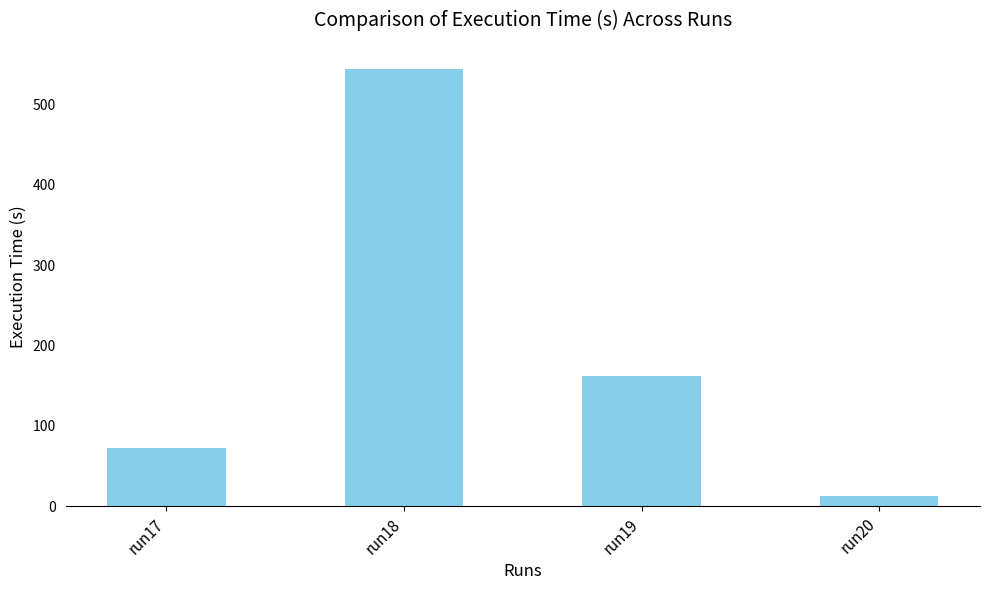

Rank the categories by value from highest to lowest.

run18, run19, run17, run20